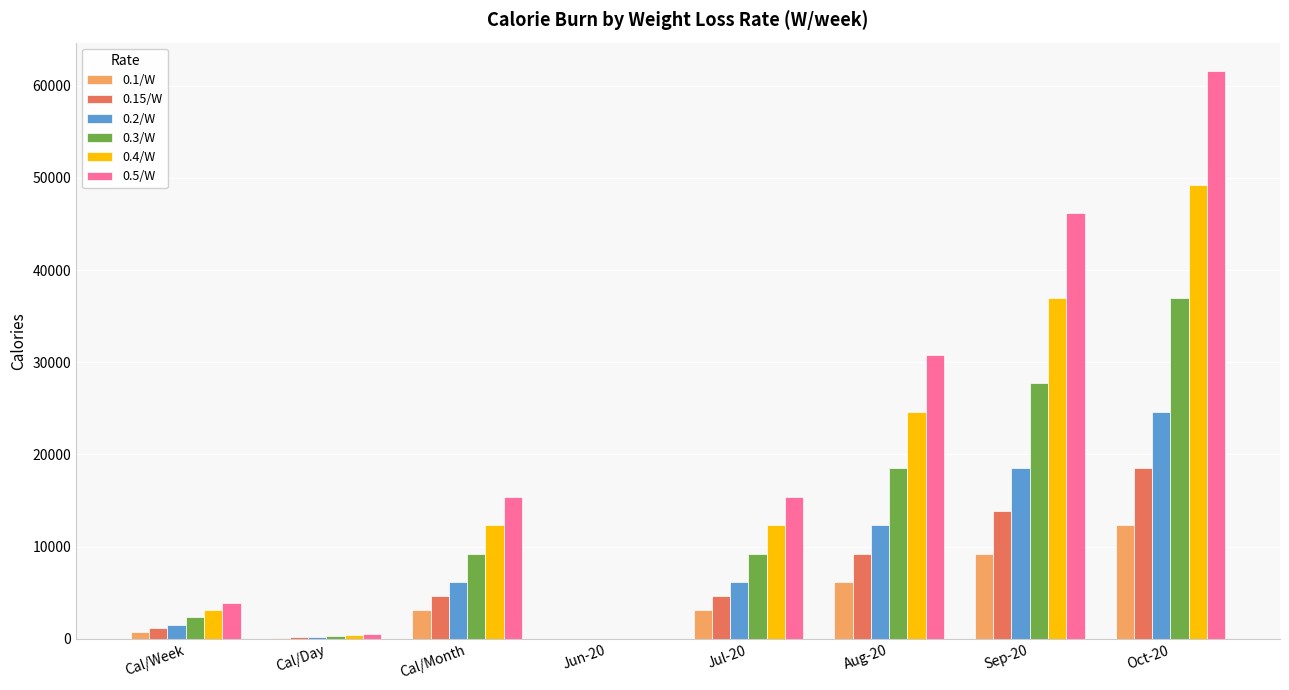

The value of 0.15/W at Jul-20 is 7192. True or false?

False